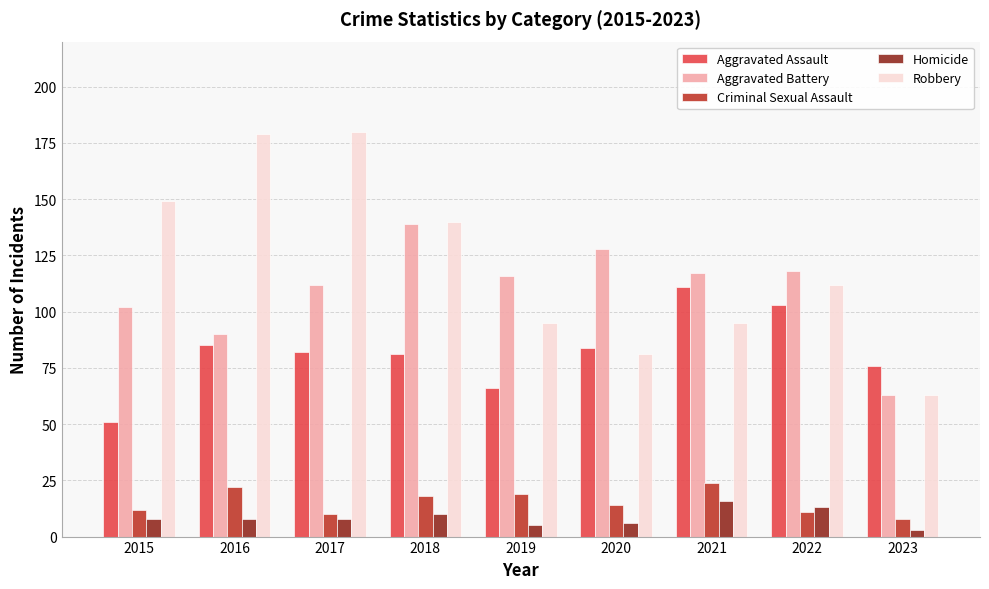

At how many categories does at least one series exceed 18?

9